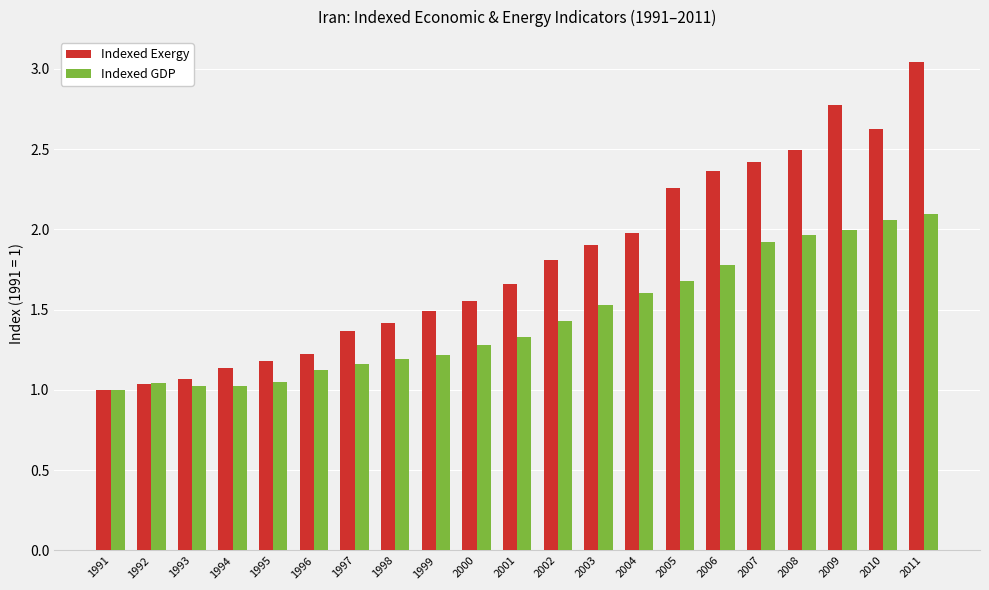

Is it true that Indexed Exergy equals 1.6 at 1995?

False